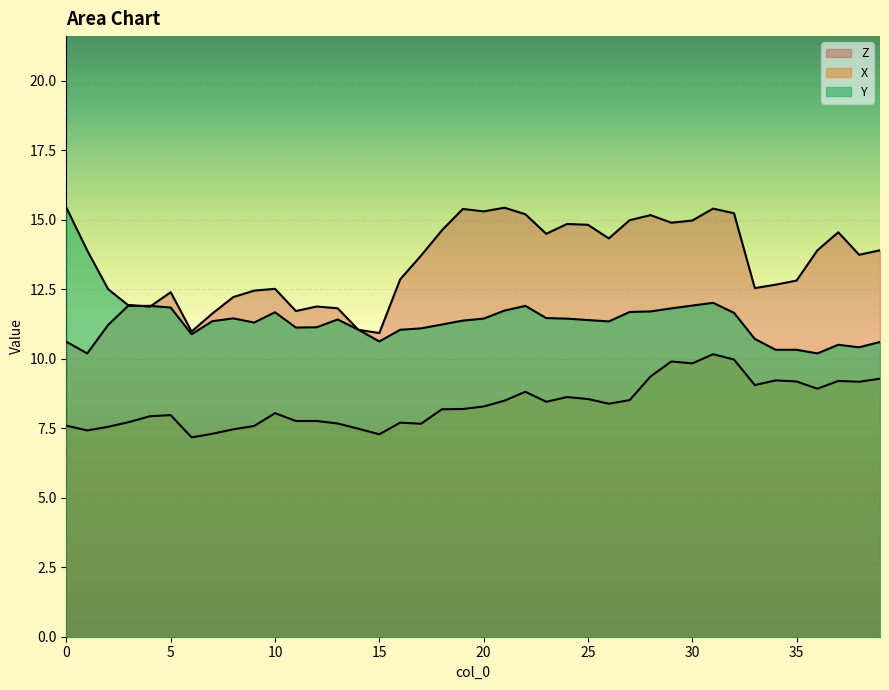

True or false: Y and X cross at least once.

False